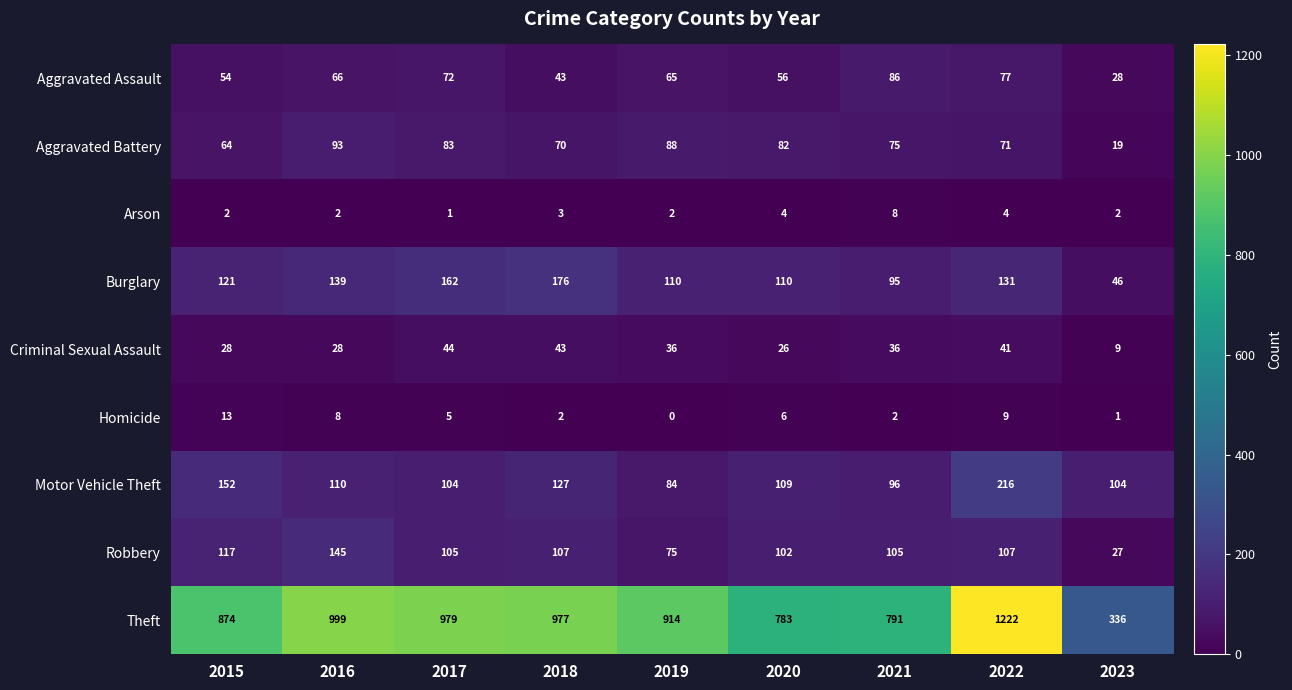

Which label corresponds to the largest value in the chart?

2022